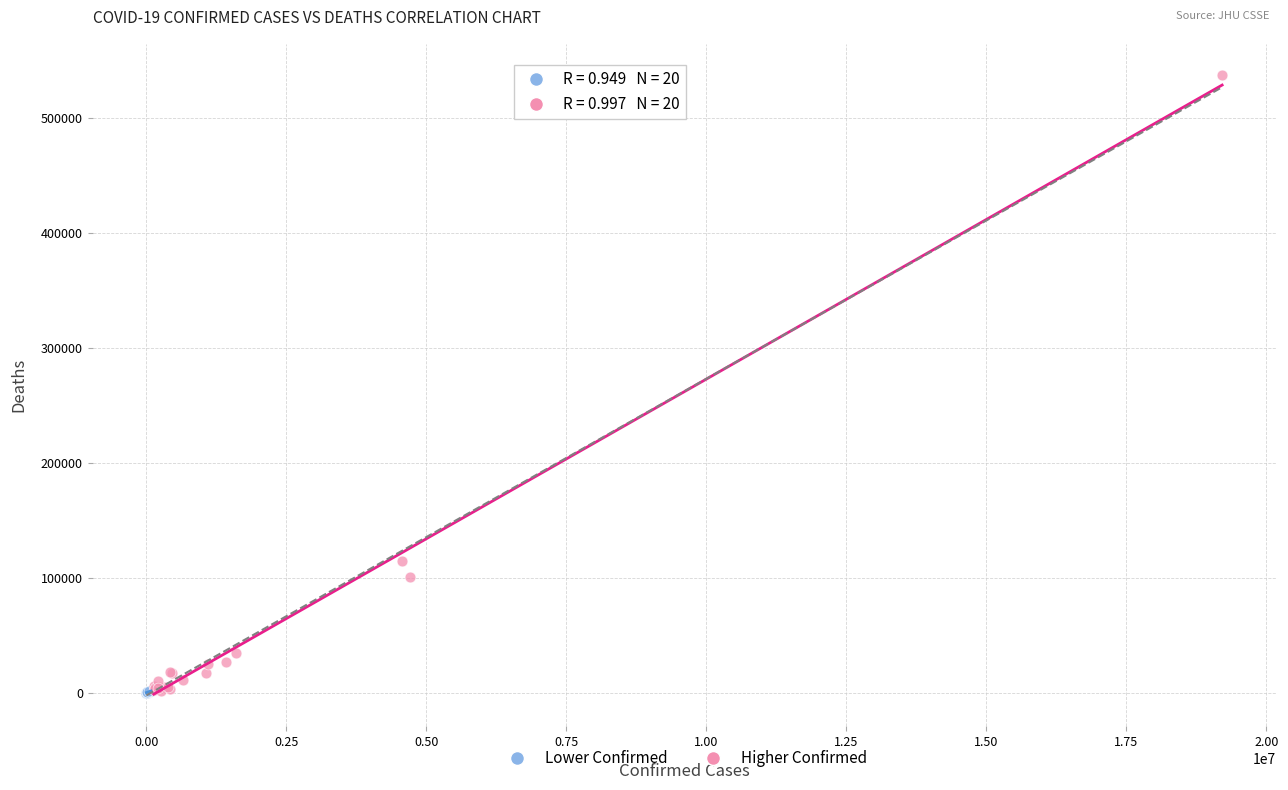

Which series has the widest spread of Y values?

Higher Confirmed